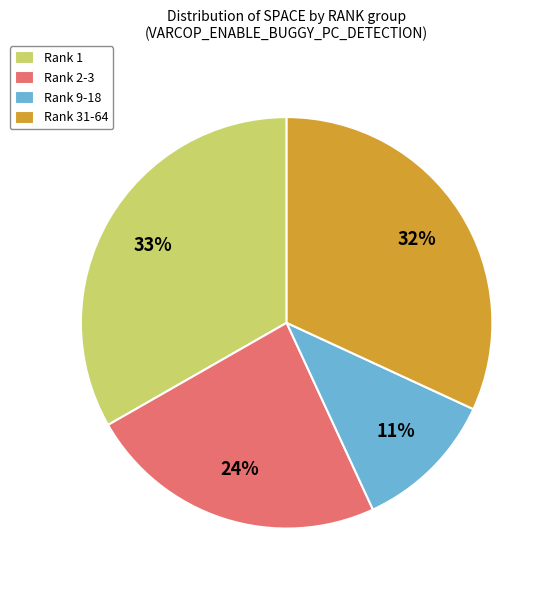

To the nearest percent, what is the difference between the Rank 1 and Rank 31-64 slice percentages?

1%